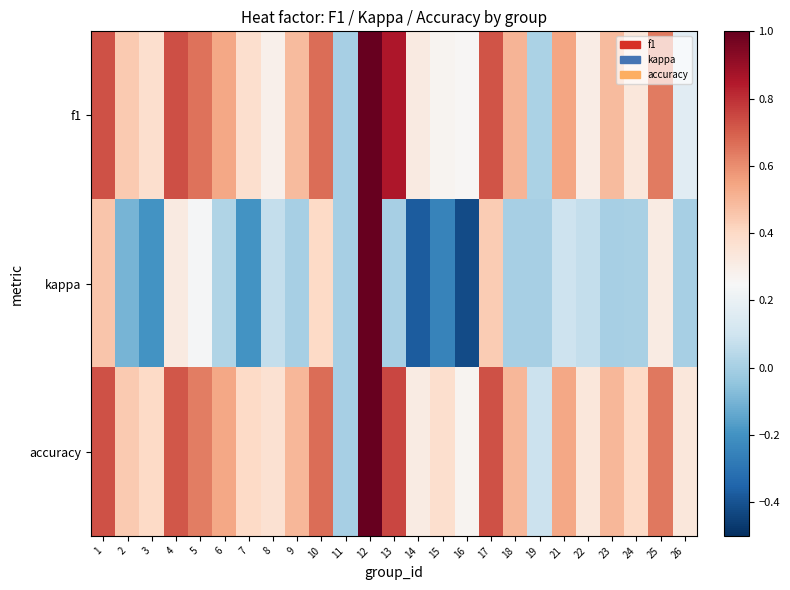

Reading right to left, extract all data points from this chart.

f1: 26=0.2	25=0.6	24=0.3	23=0.5	22=0.3	21=0.5	19=0.0	18=0.5	17=0.7	16=0.3	15=0.3	14=0.3	13=0.9	12=1.0	11=0.0	10=0.7	9=0.5	8=0.3	7=0.4	6=0.5	5=0.7	4=0.7	3=0.4	2=0.4	1=0.7
kappa: 26=0.0	25=0.3	24=0.0	23=0.0	22=0.1	21=0.1	19=0.0	18=0.0	17=0.4	16=-0.4	15=-0.2	14=-0.4	13=0.0	12=1.0	11=0.0	10=0.4	9=0.0	8=0.1	7=-0.2	6=0.0	5=0.2	4=0.3	3=-0.2	2=-0.1	1=0.5
accuracy: 26=0.3	25=0.6	24=0.4	23=0.5	22=0.3	21=0.5	19=0.1	18=0.5	17=0.7	16=0.3	15=0.4	14=0.3	13=0.8	12=1.0	11=0.0	10=0.7	9=0.5	8=0.4	7=0.4	6=0.5	5=0.6	4=0.7	3=0.4	2=0.4	1=0.7